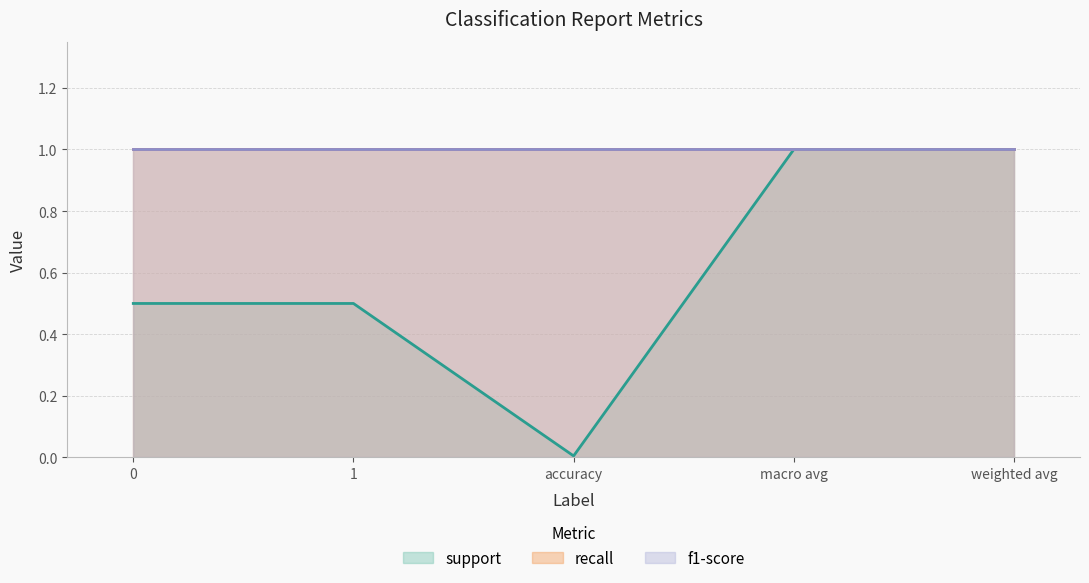

What is the label of the 2nd point from the left?

1